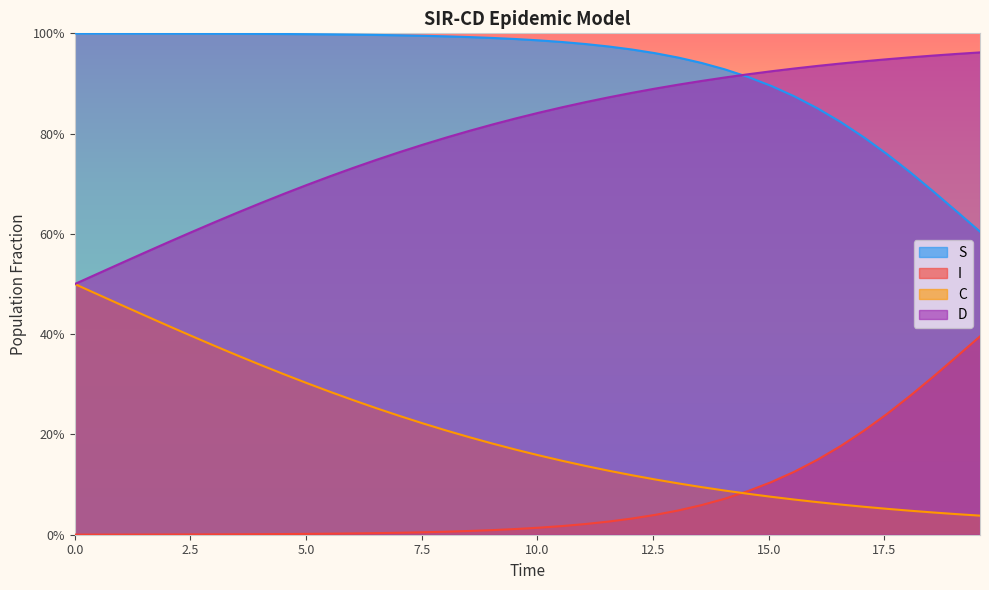

True or false: S and C cross at least once.

False